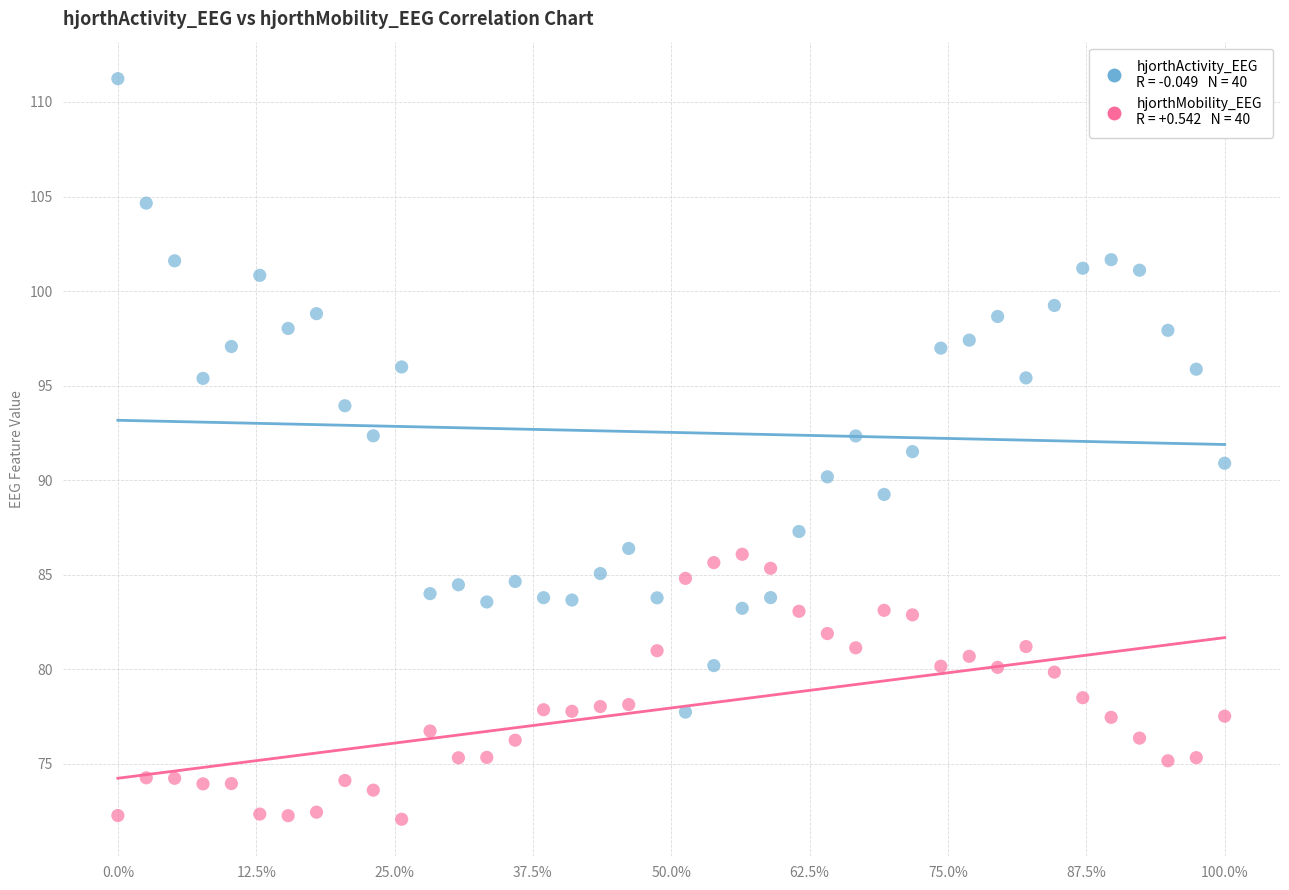

Across all data points, what is the range of X values (max minus min)?

1.0